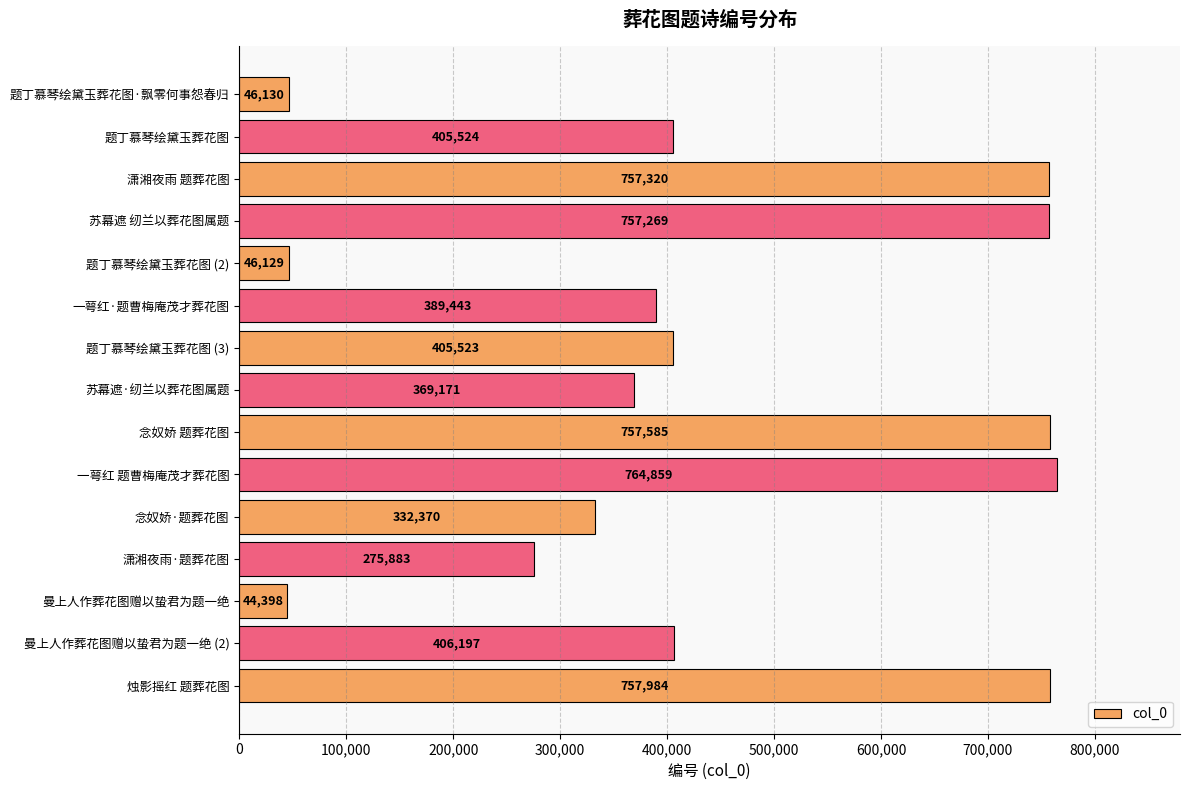

What is the difference between the second highest and second lowest values?

711855